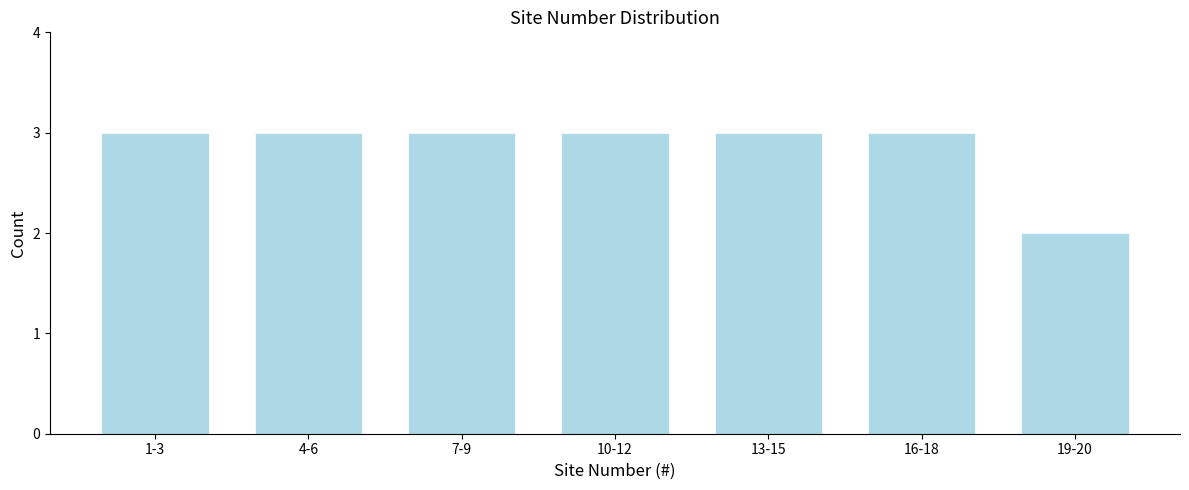

Reading right to left, what are all the values shown in this chart?

2	3	3	3	3	3	3